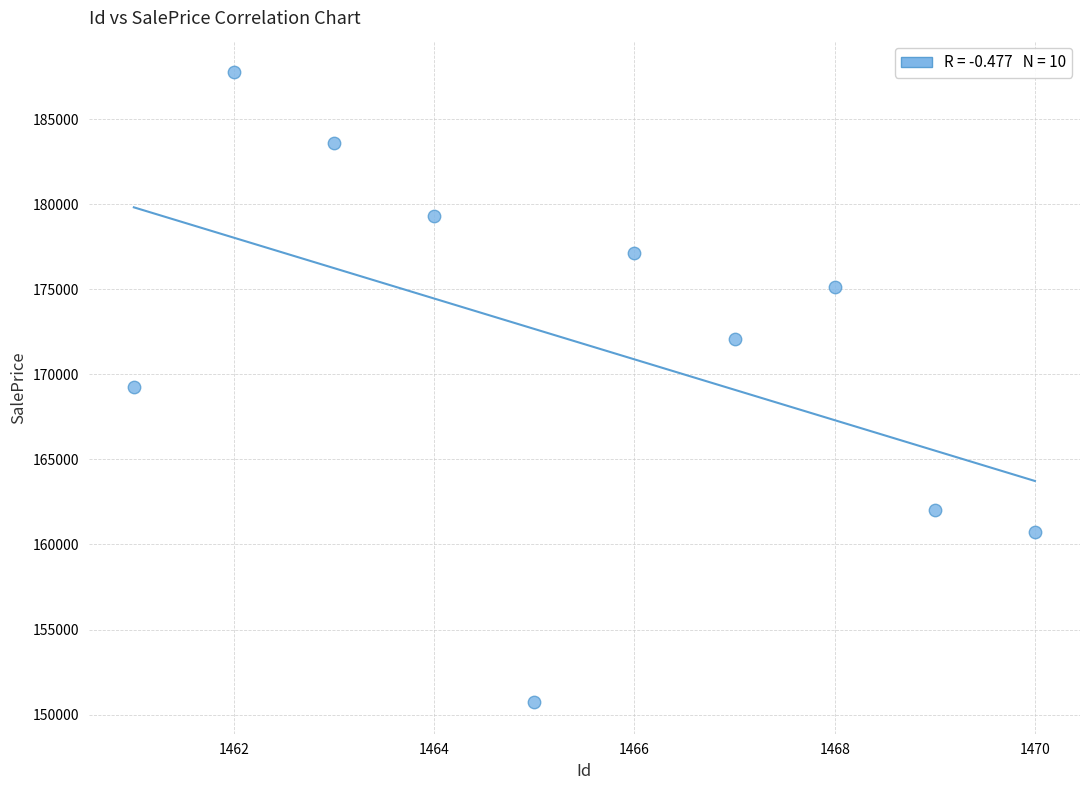

What is the range of X values (max minus min)?

9.0